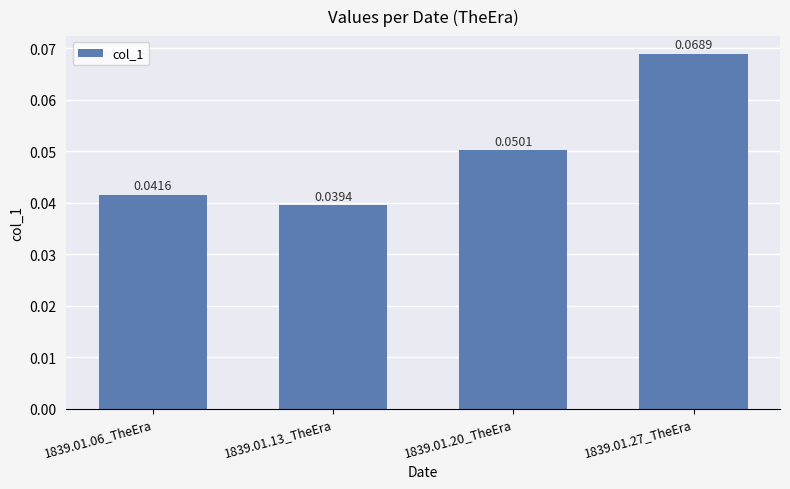

List the labels in order of value, largest first.

1839.01.27_TheEra, 1839.01.20_TheEra, 1839.01.06_TheEra, 1839.01.13_TheEra